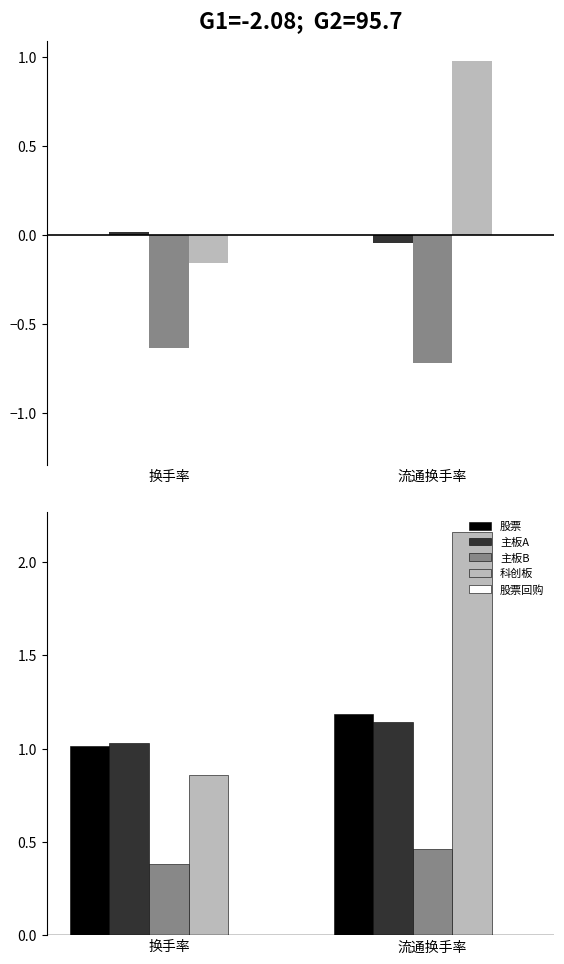

Rank the series by their maximum value, from lowest to highest.

股票回购, 主板B, 主板A, 股票, 科创板